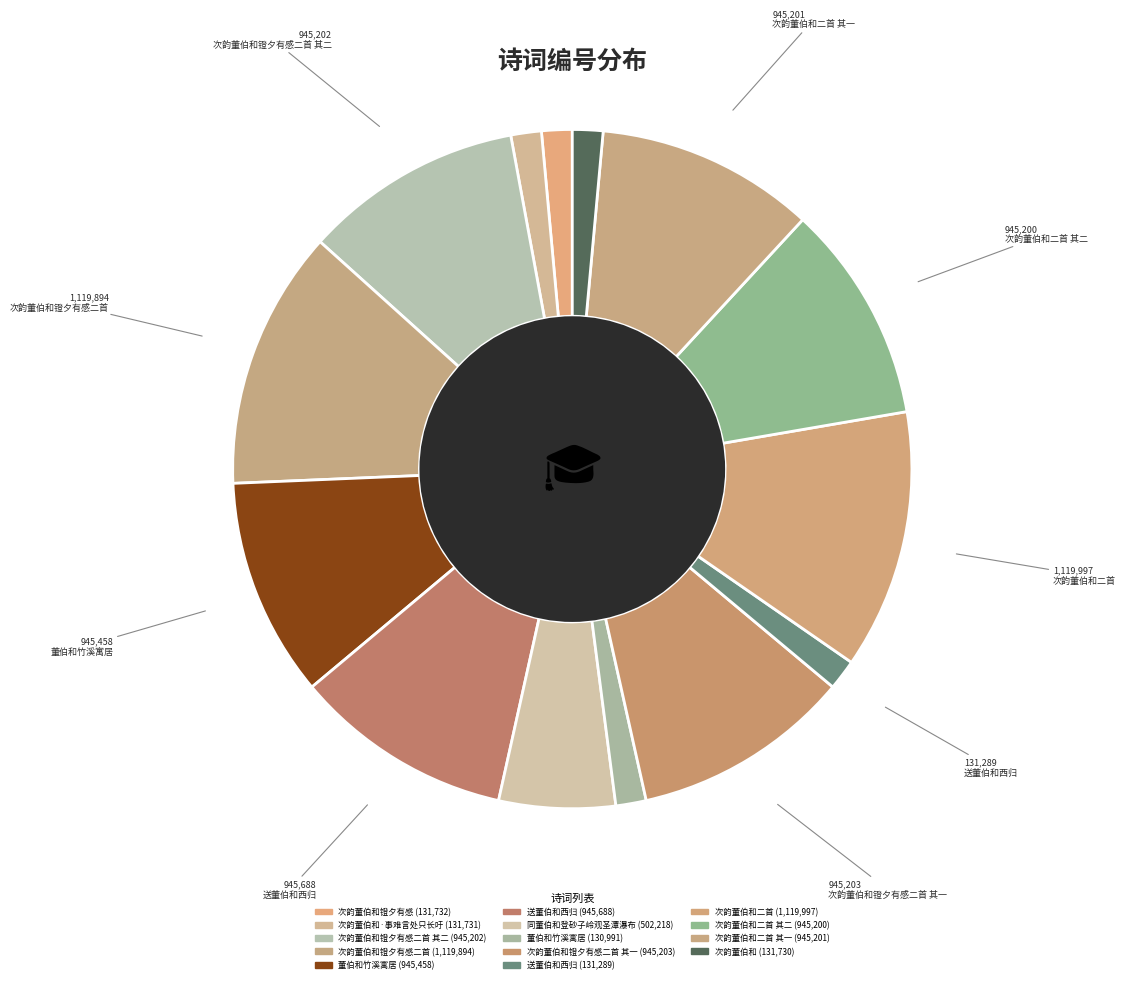

Count the number of slices in the pie.

14